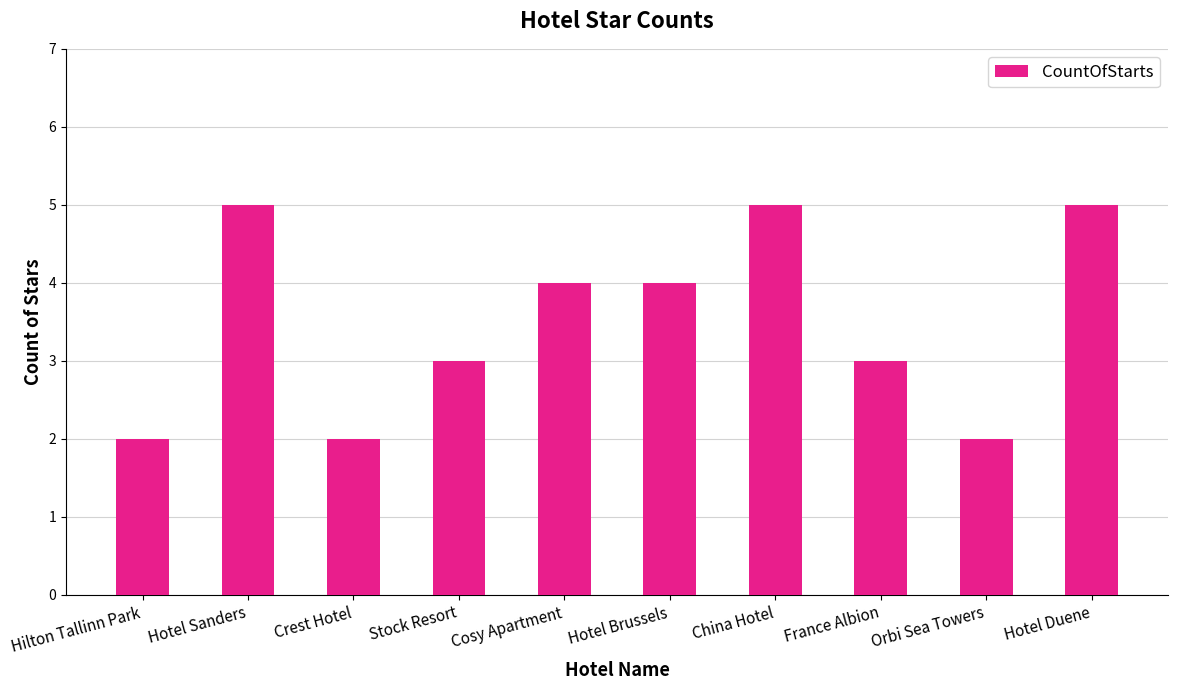

Count the values in the range 2 to 5.

10